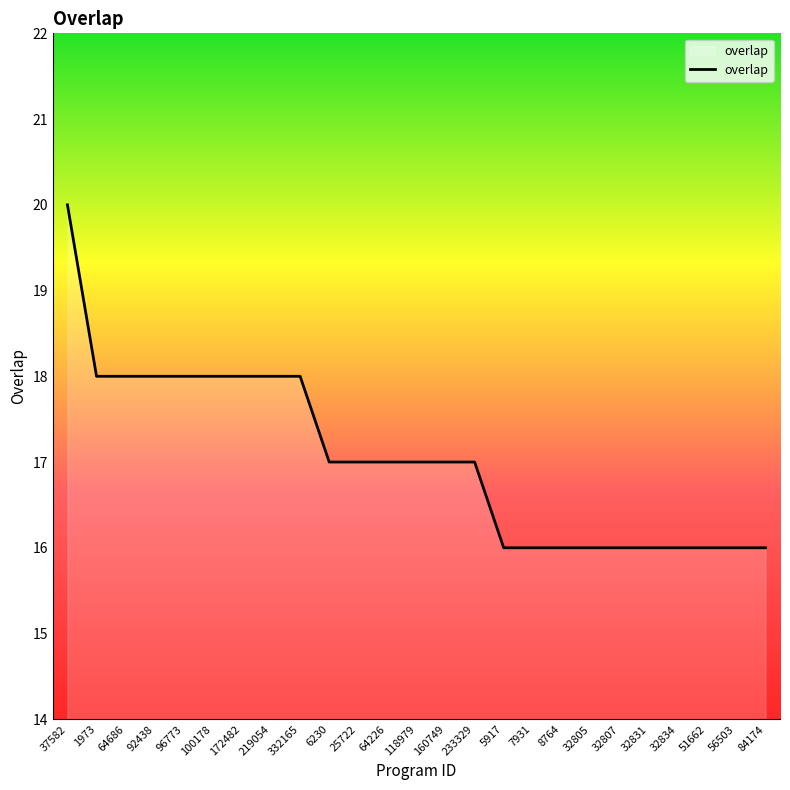

What is the minimum value shown in the chart?

16